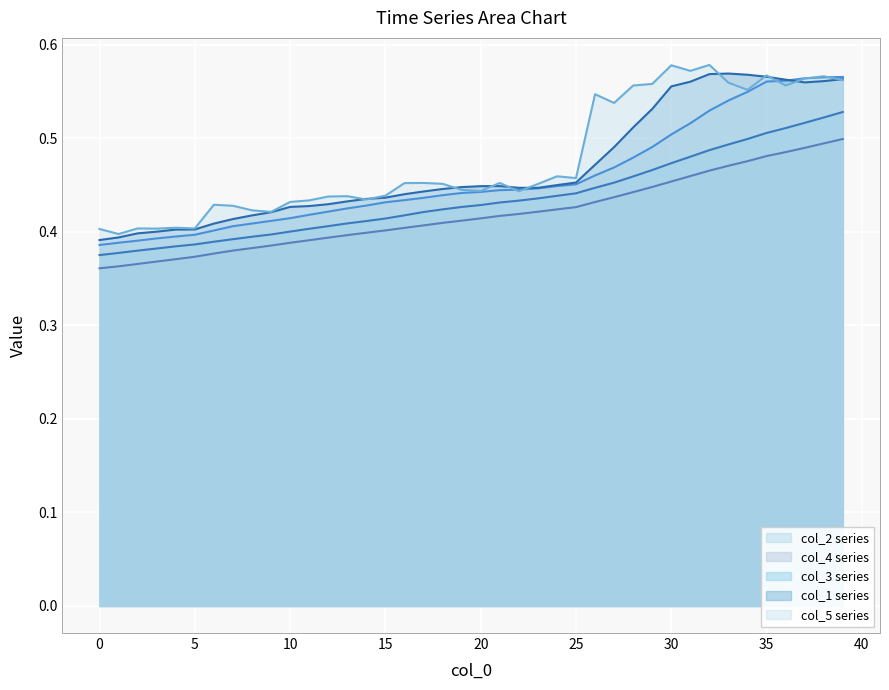

True or false: col_5 series has a value of 0.4 at 30.

False